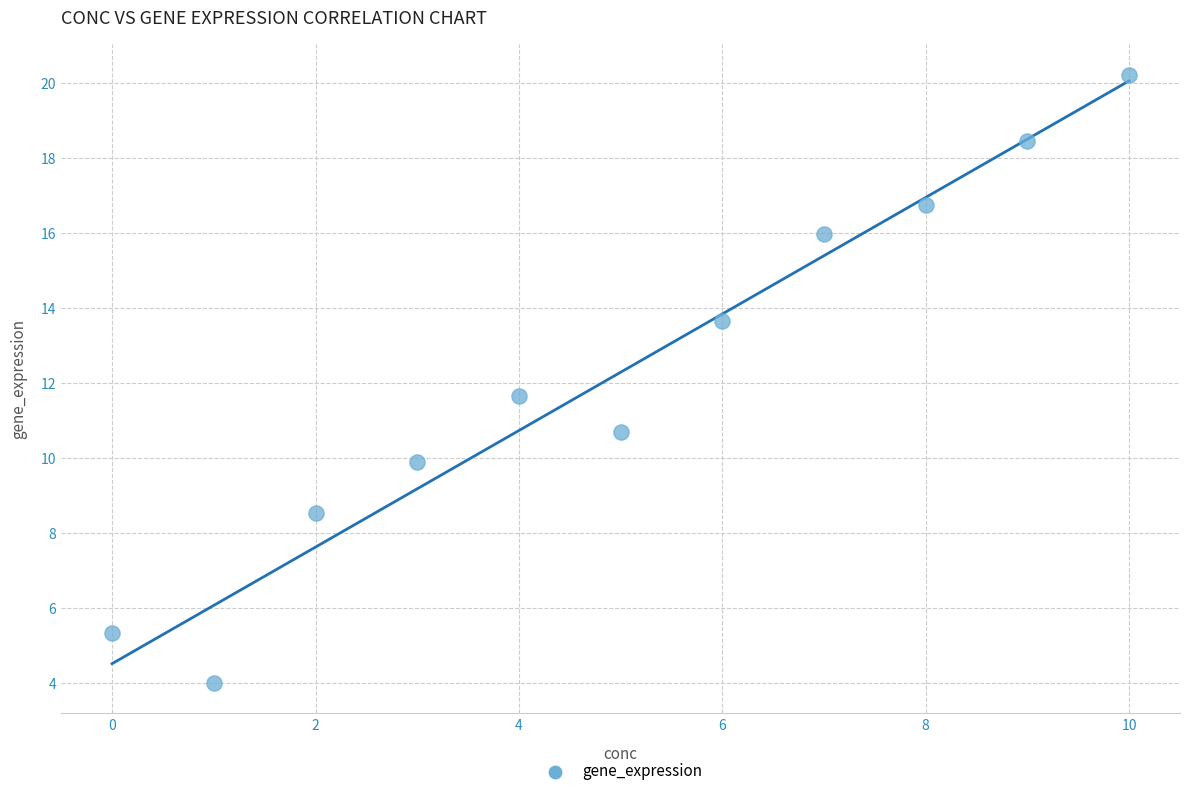

What is the average Y value?

12.3